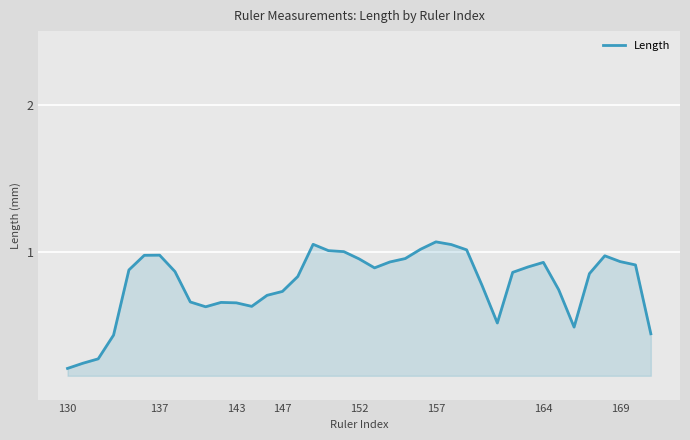

What is the maximum value shown in the chart?

1.1